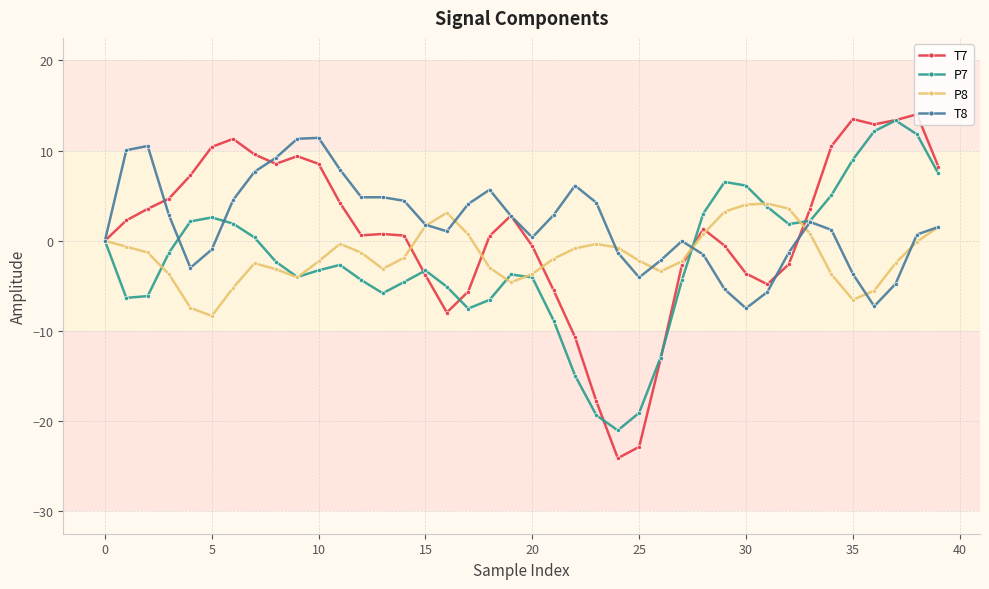

Which series has the widest spread of values?

T7